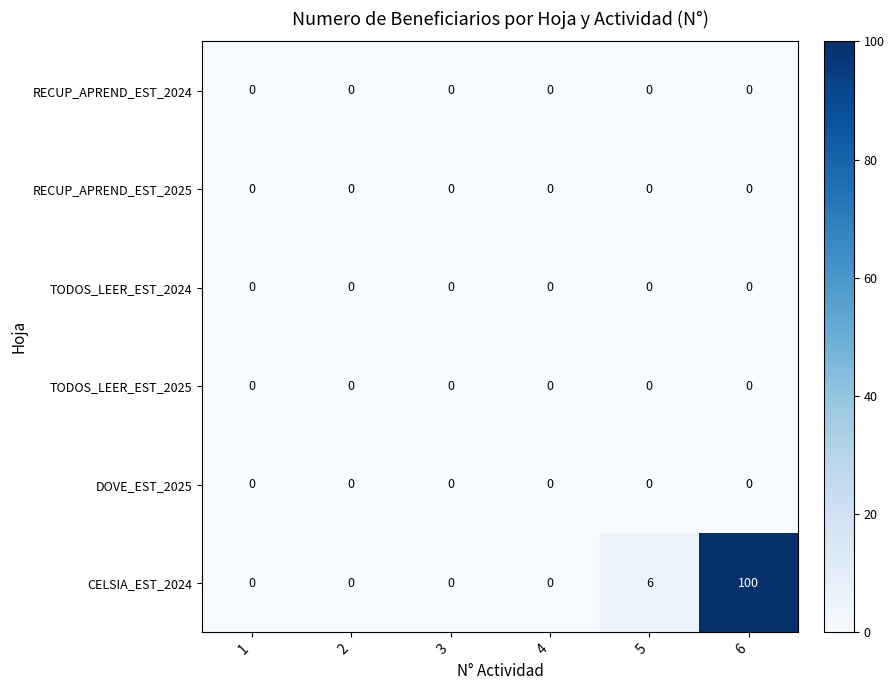

At which category is the sum across all series the highest?

6